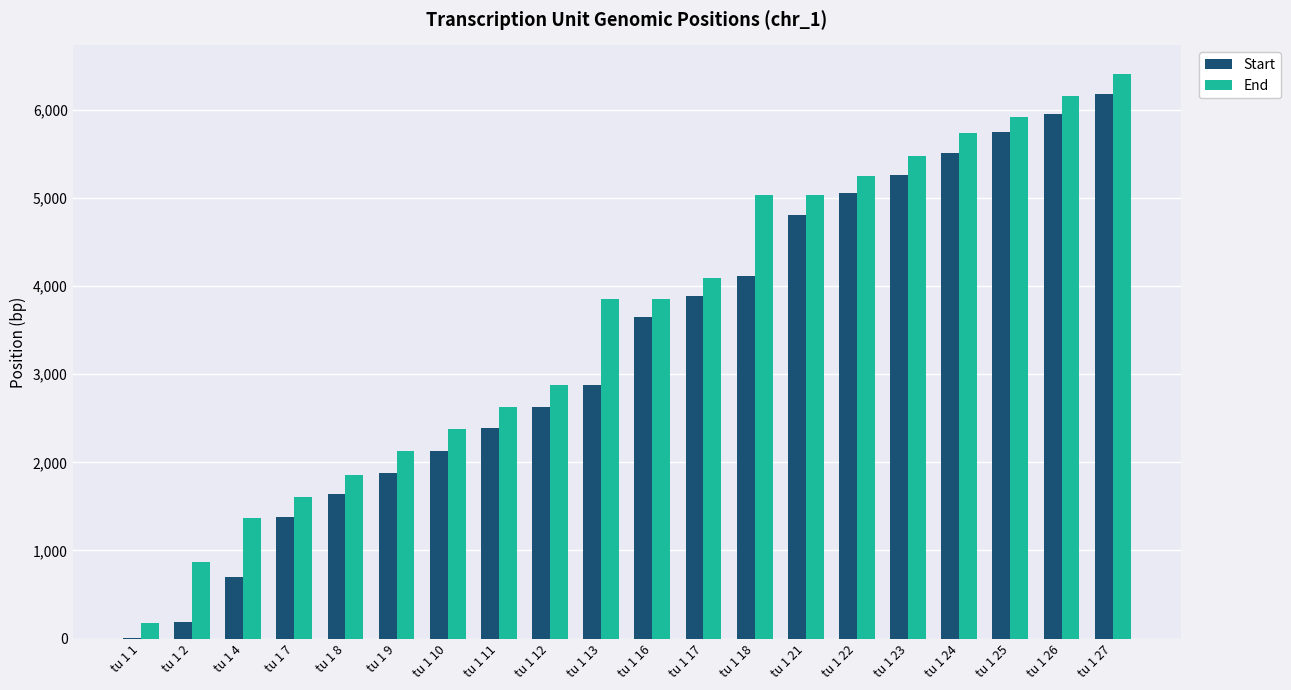

At which label does Start reach its peak?

tu 1 27